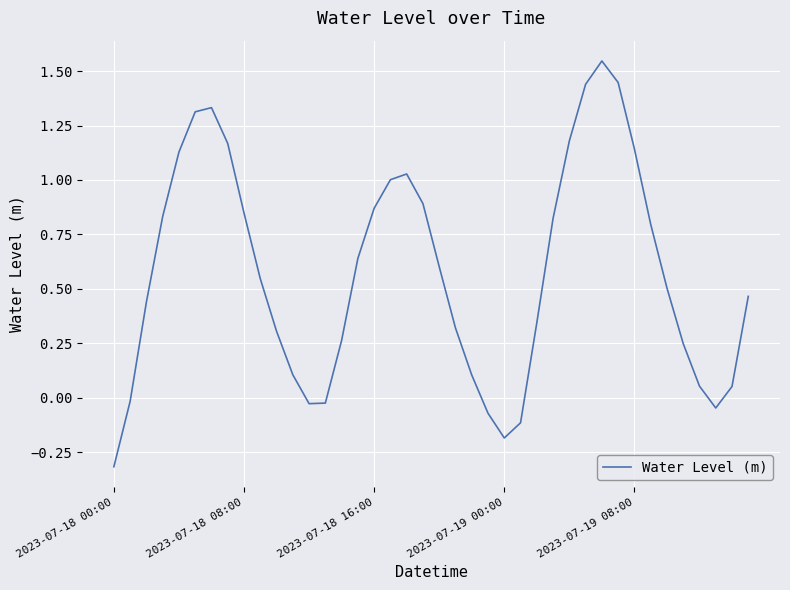

How many lines are shown in the chart?

1